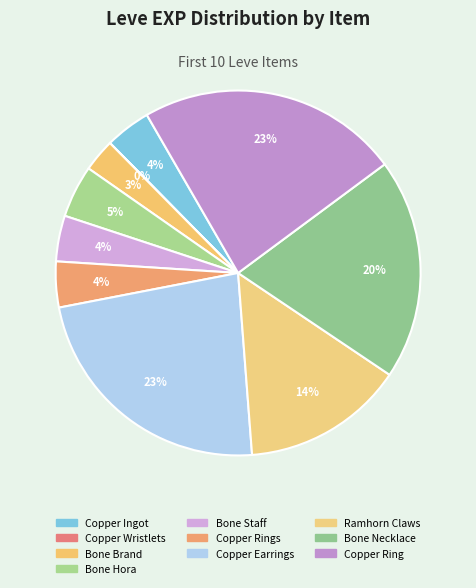

Does Copper Ring account for over 50% of the chart?

No